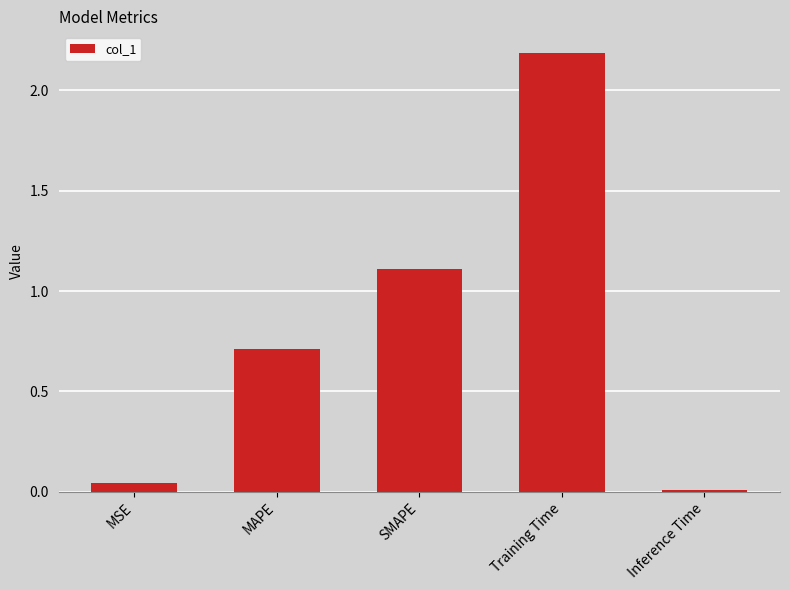

Rank the categories by value from lowest to highest.

Inference Time, MSE, MAPE, SMAPE, Training Time